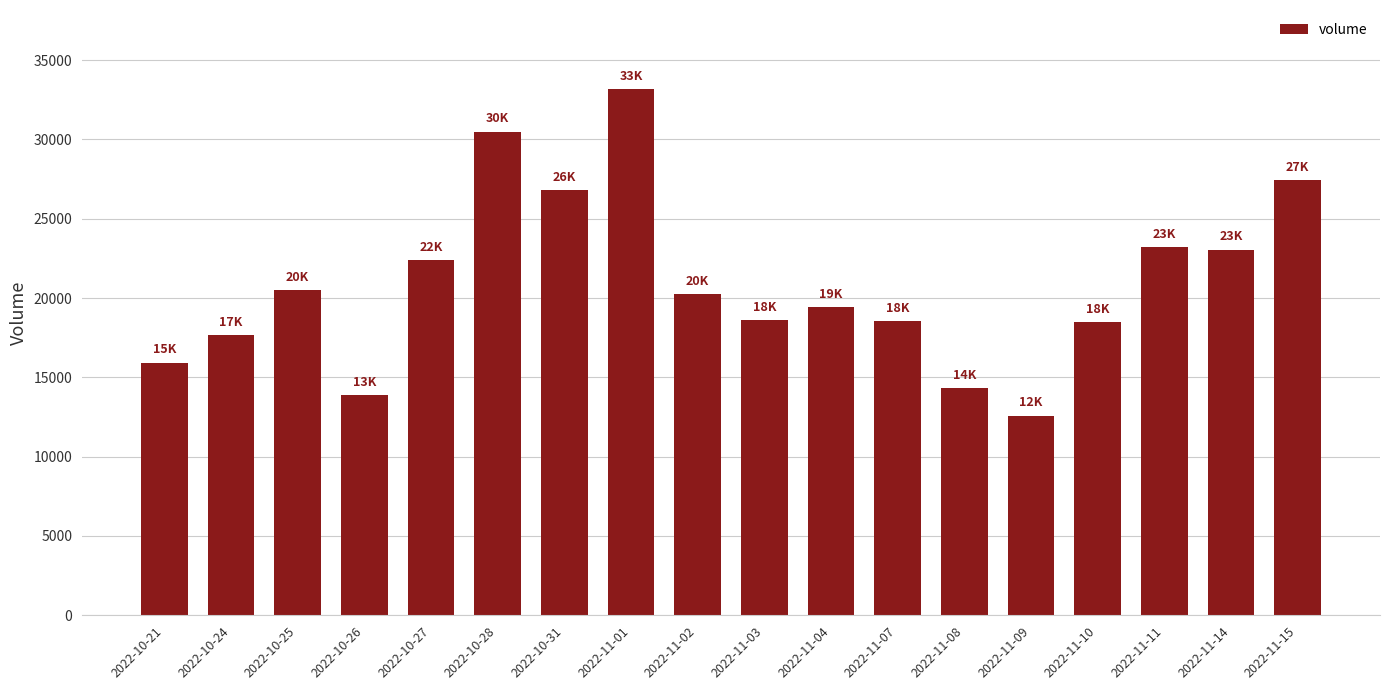

Is it true that the value at 2022-11-01 is 33177?

True